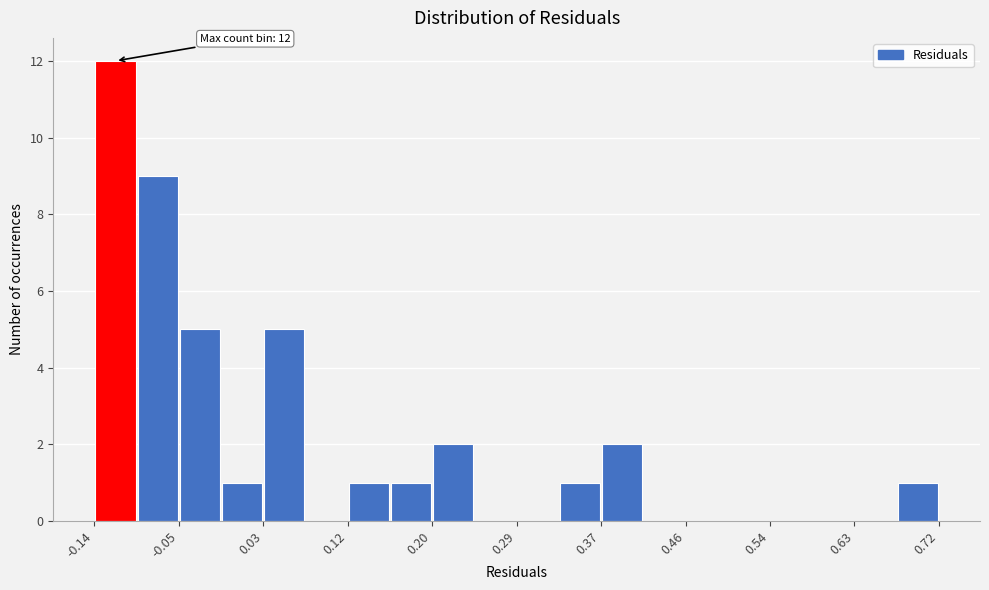

Over which range of the x-axis is the bar tallest?

-0.14 to -0.10